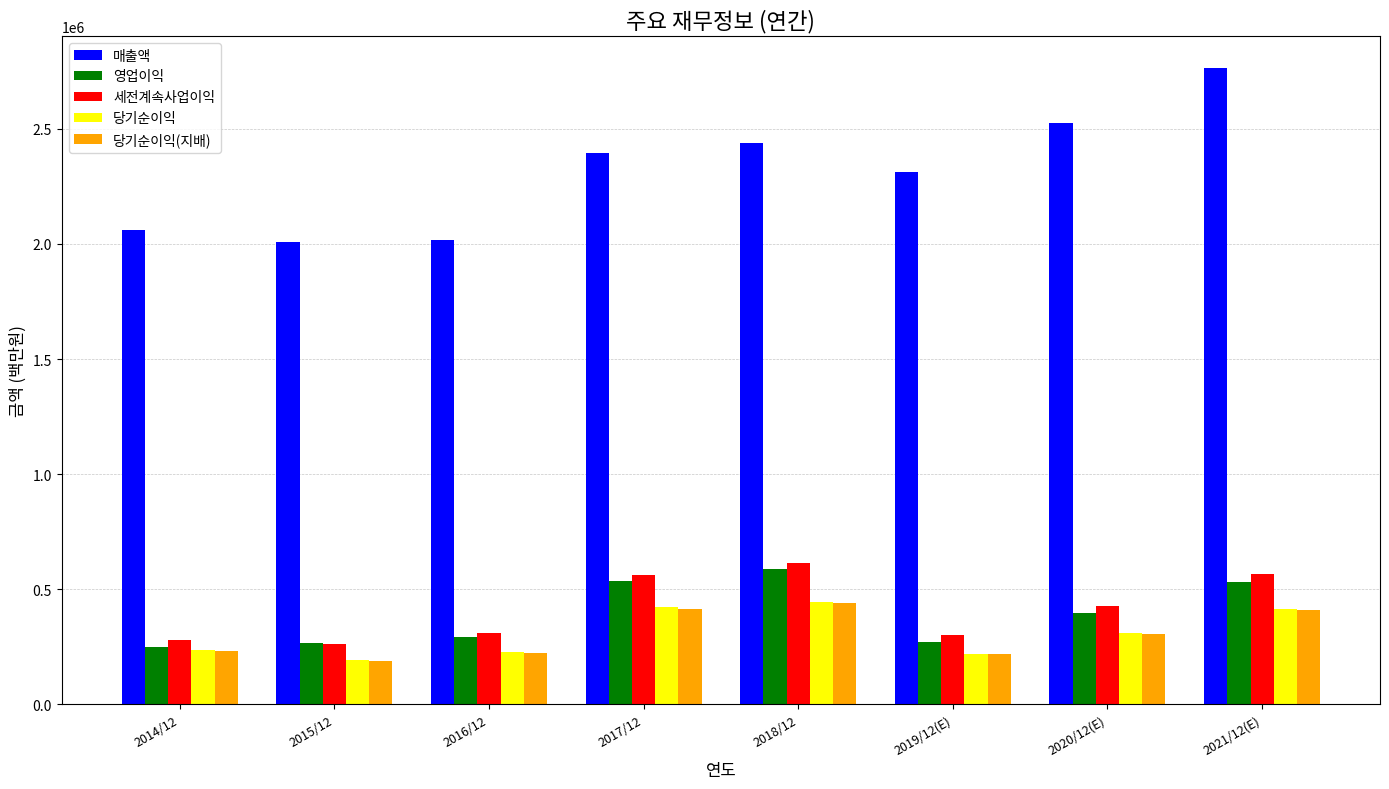

At how many categories does at least one series exceed 2227869?

5